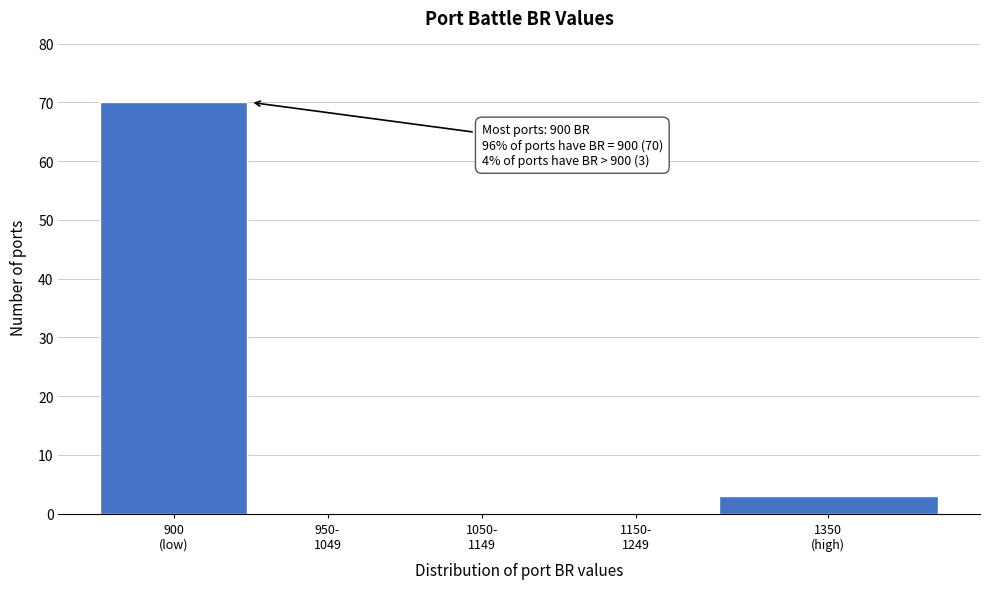

What is the greatest value displayed?

70